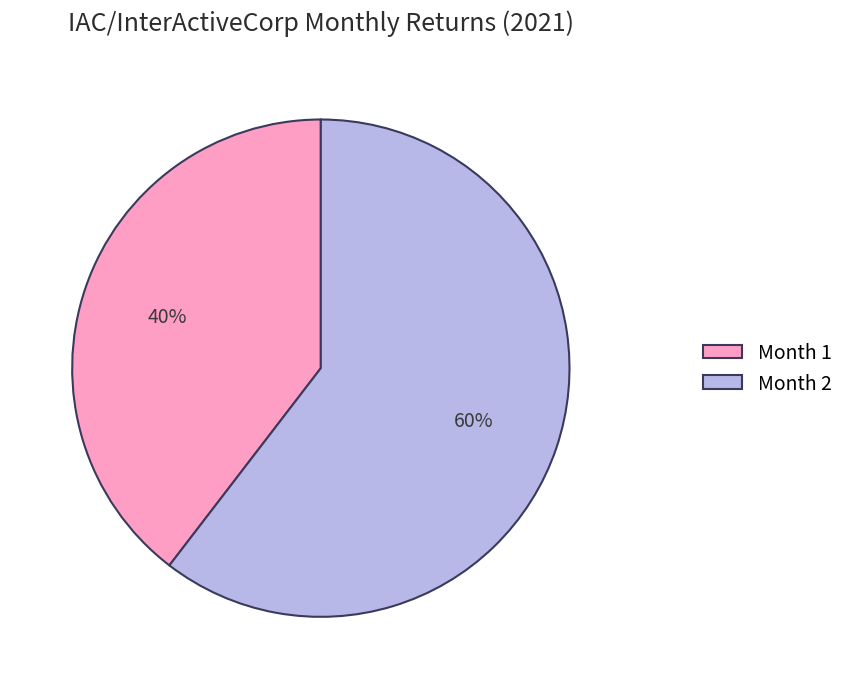

How many slices are in this pie chart?

2